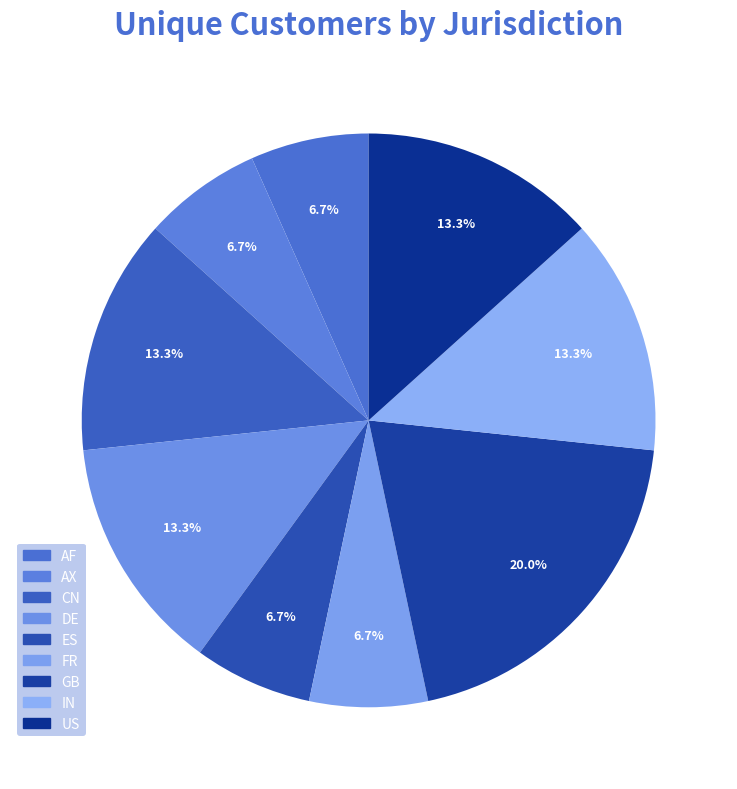

How many slices are in this pie chart?

9